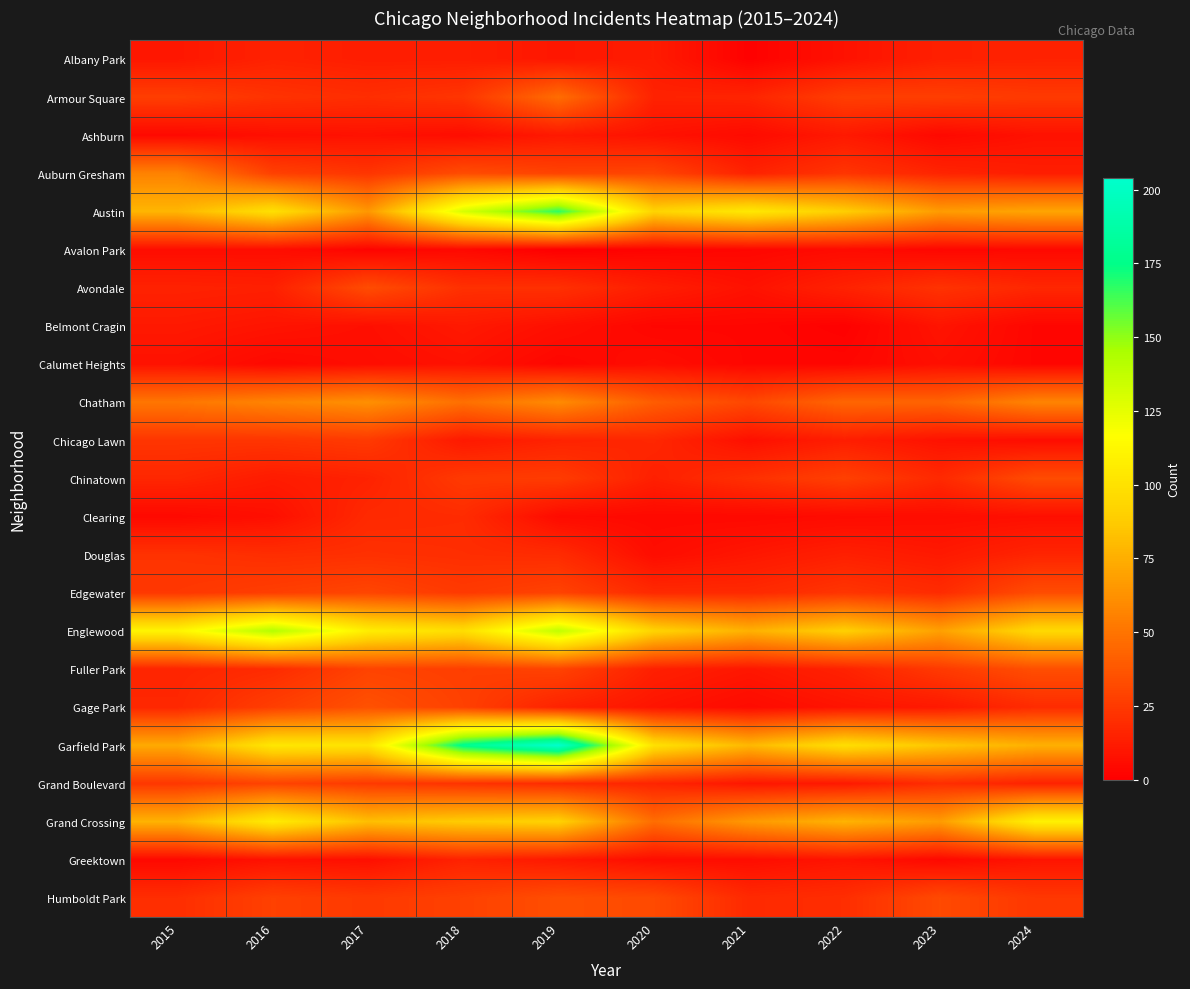

At how many categories does at least one series exceed 73?

10